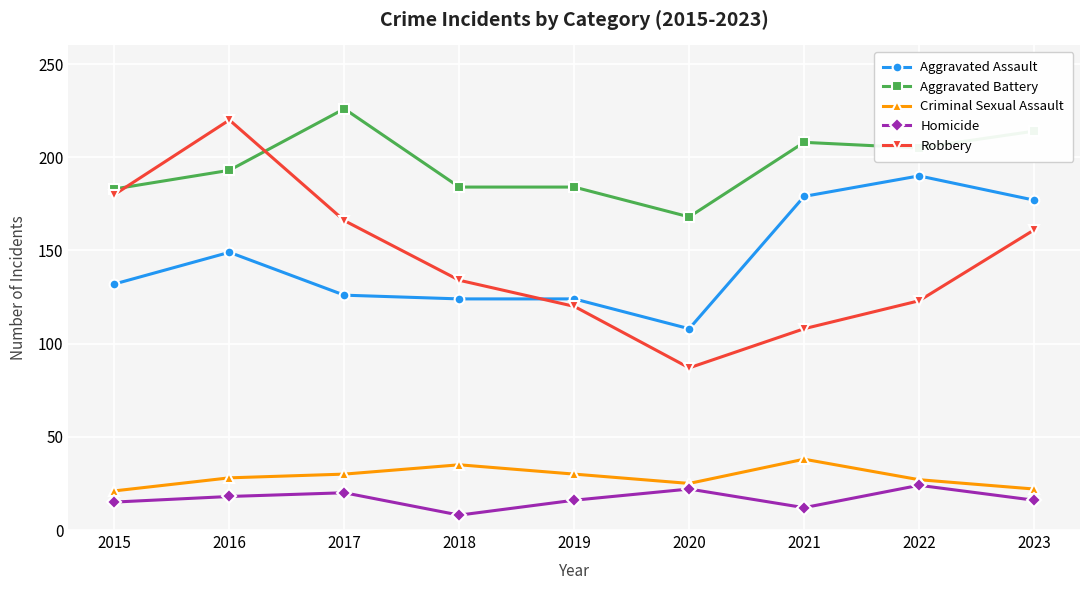

True or false: Criminal Sexual Assault and Aggravated Battery intersect in this chart.

False